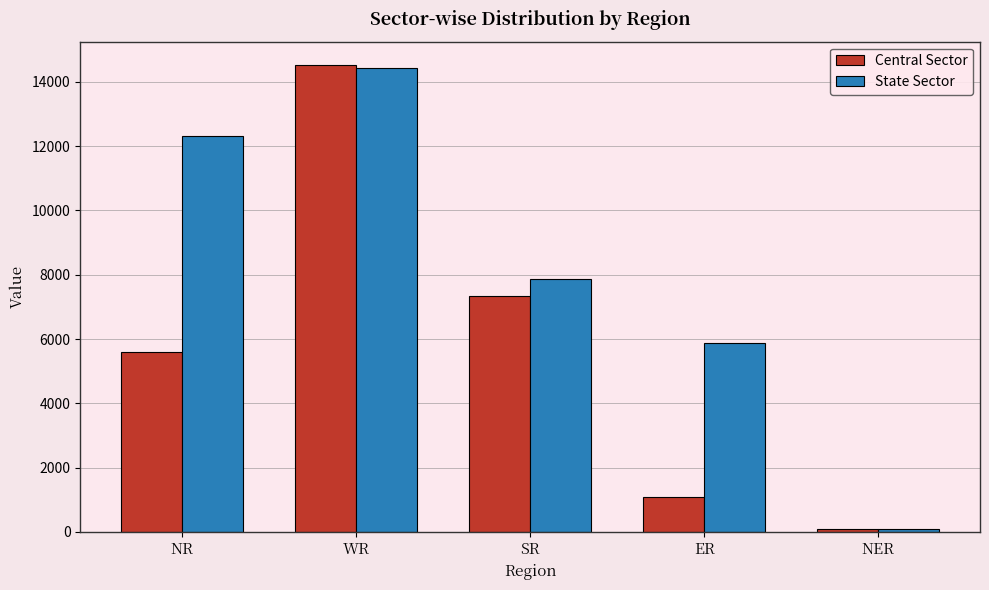

What is the difference between the second highest and minimum values in the Central Sector series?

7251